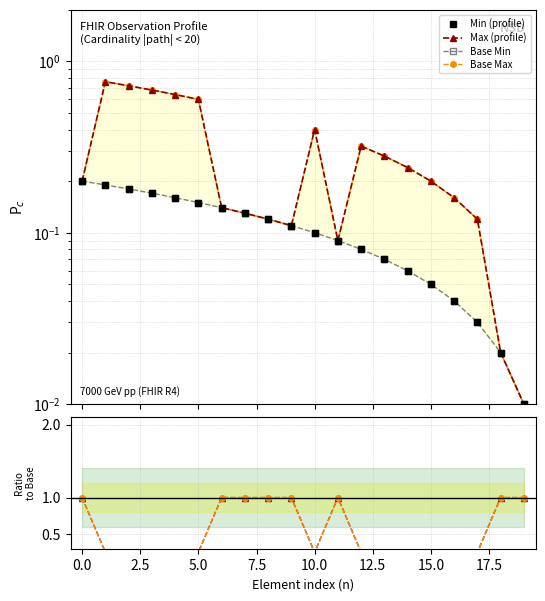

How many interior local peaks does the BaseMin/BaseMax series have?

1